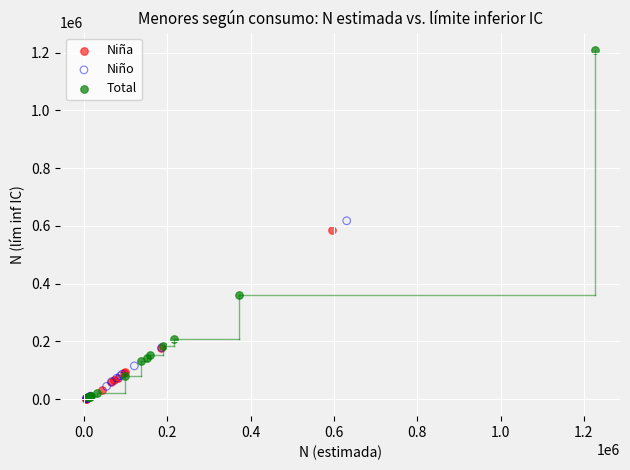

Which series contains the highest Y value?

Total